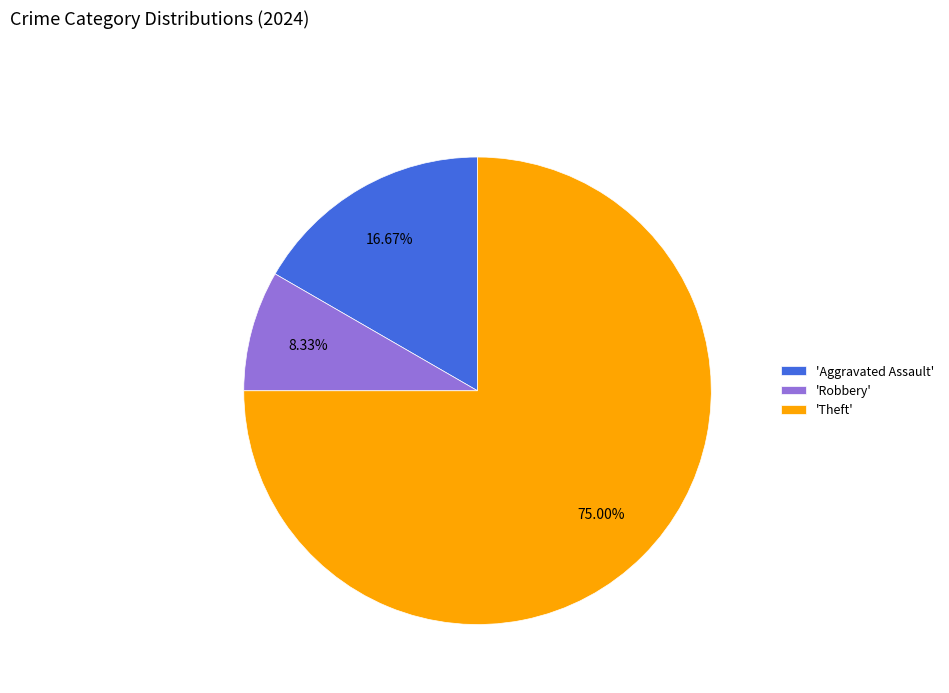

What is the smallest slice in the pie chart?

'Robbery'